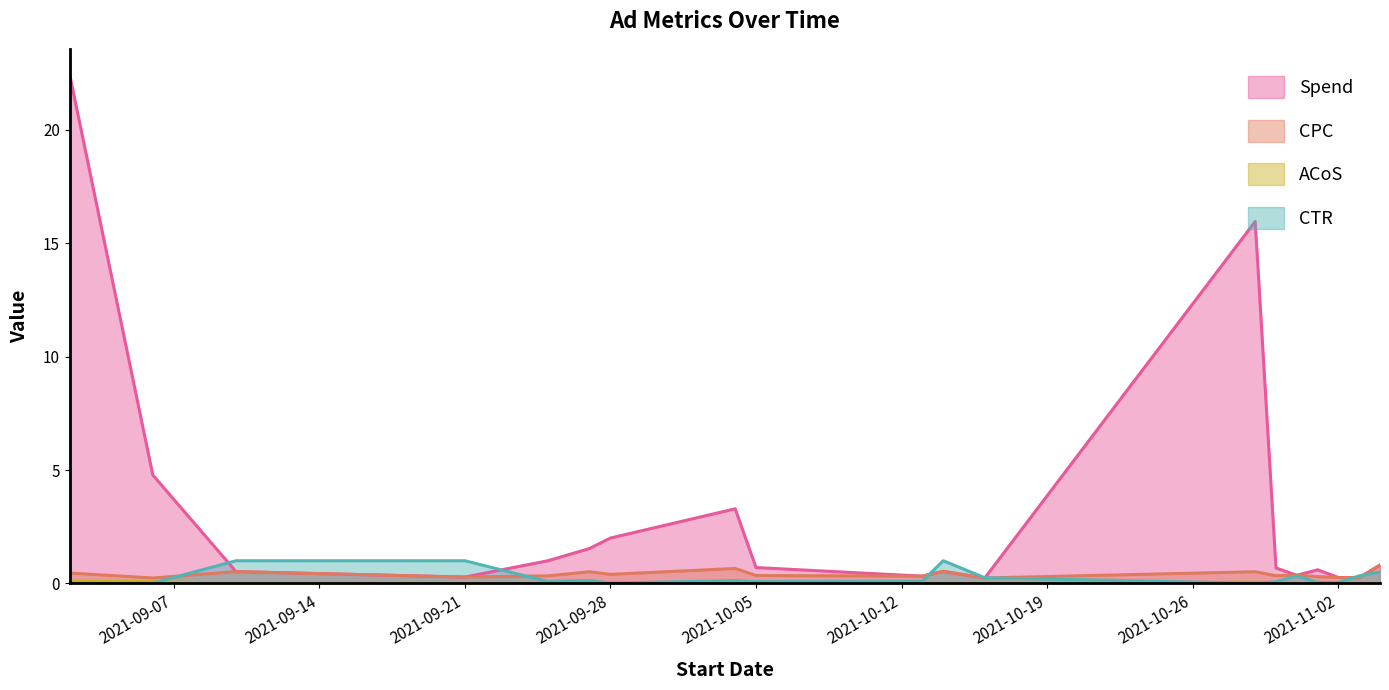

Reading right to left, what are all the values shown in this chart?

Spend: 0.8	0.2	0.3	0.6	0.4	0.7	16.0	0.2	0.5	0.3	0.7	3.3	2.0	1.5	1.0	0.3	0.5	4.8	22.4
CPC: 0.8	0.2	0.3	0.3	0.4	0.3	0.5	0.2	0.5	0.3	0.3	0.7	0.4	0.5	0.3	0.3	0.5	0.2	0.5
ACoS: 0.0	0.0	0.0	0.0	0.0	0.0	0.1	0.0	0.0	0.0	0.0	0.0	0.0	0.0	0.0	0.0	0.0	0.1	0.1
CTR: 0.5	0.3	0.0	0.0	0.3	0.1	0.0	0.2	1.0	0.1	0.1	0.1	0.0	0.1	0.1	1.0	1.0	0.0	0.0